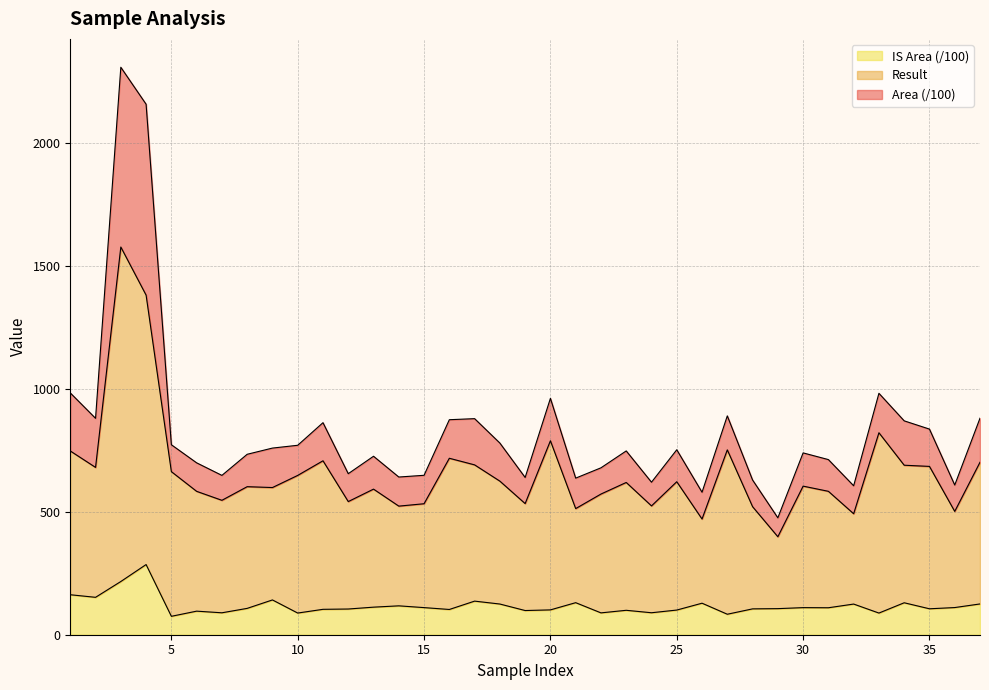

Which series has the largest total across all categories?

Result